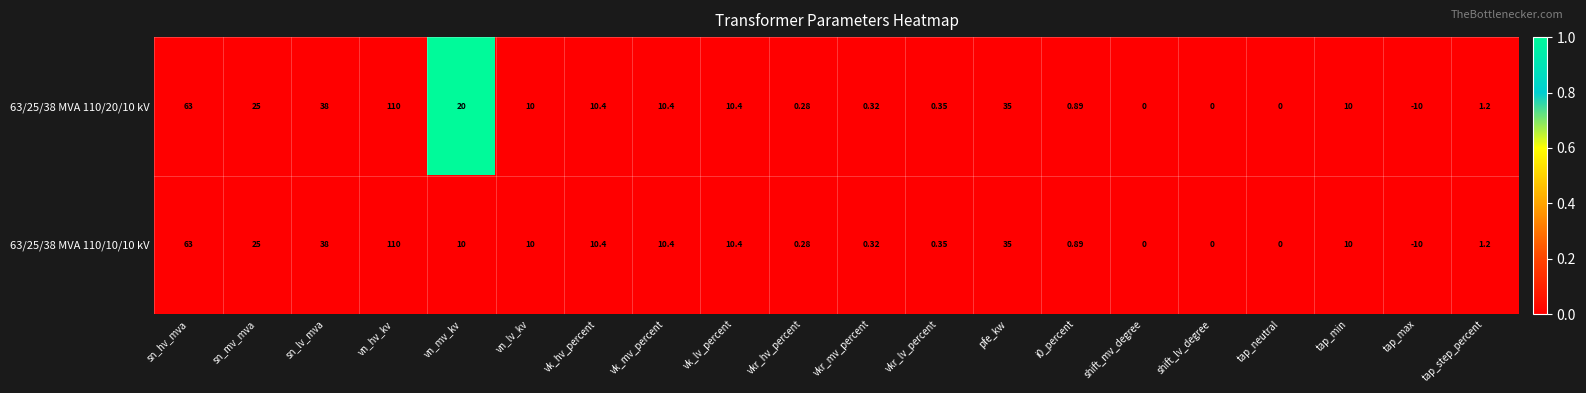

Which category has the lowest value in the 63/25/38 MVA 110/20/10 kV series?

tap_max